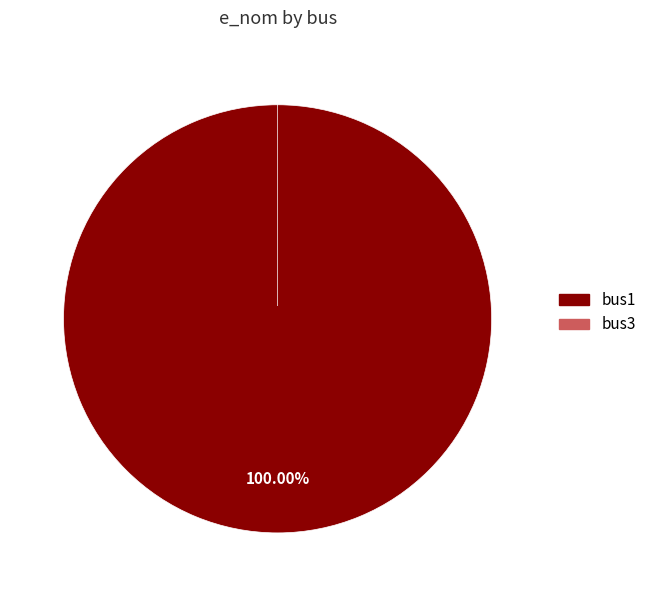

What is the change in value from bus1 to bus3?

-100